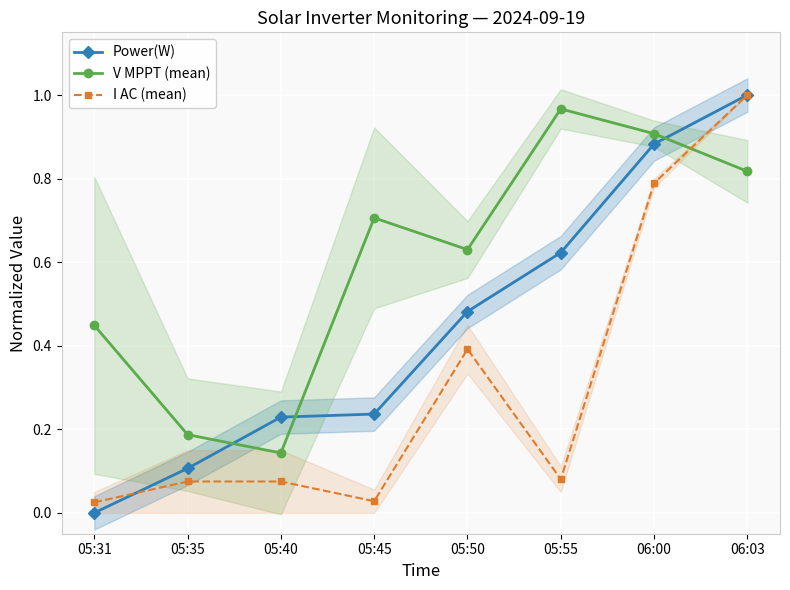

The value of I AC (mean) at 05:40 is 0.1. True or false?

False